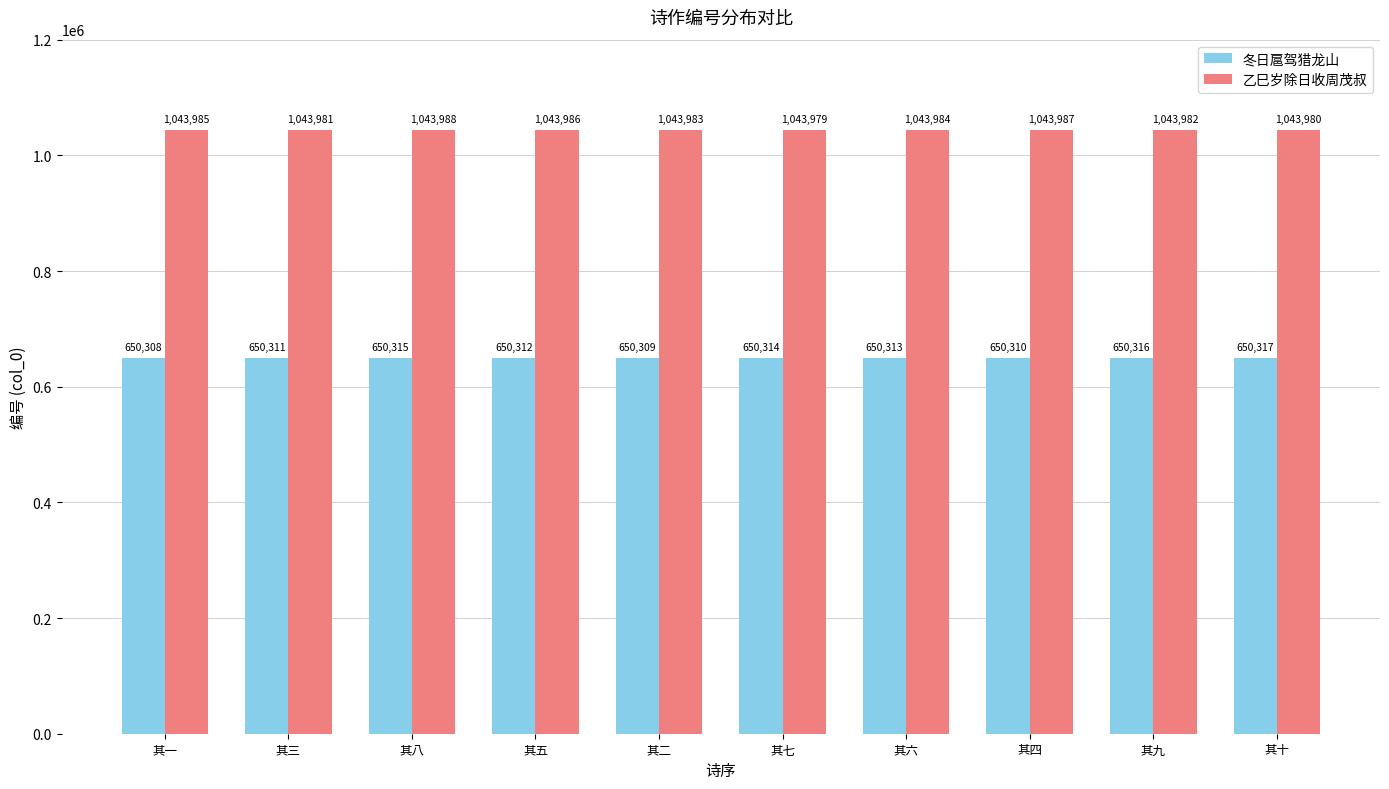

What value does the 乙巳岁除日收周茂叔 series have at 其五?

1043986